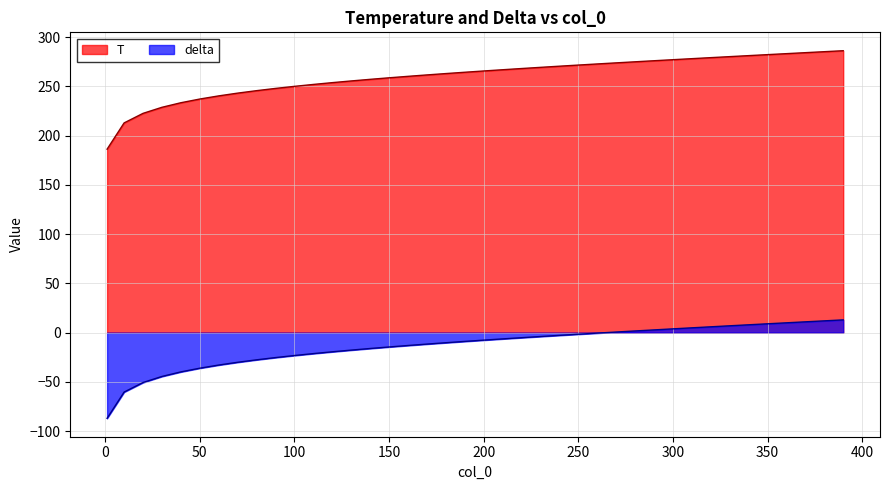

At 330, list the series in order from largest to smallest.

T, delta